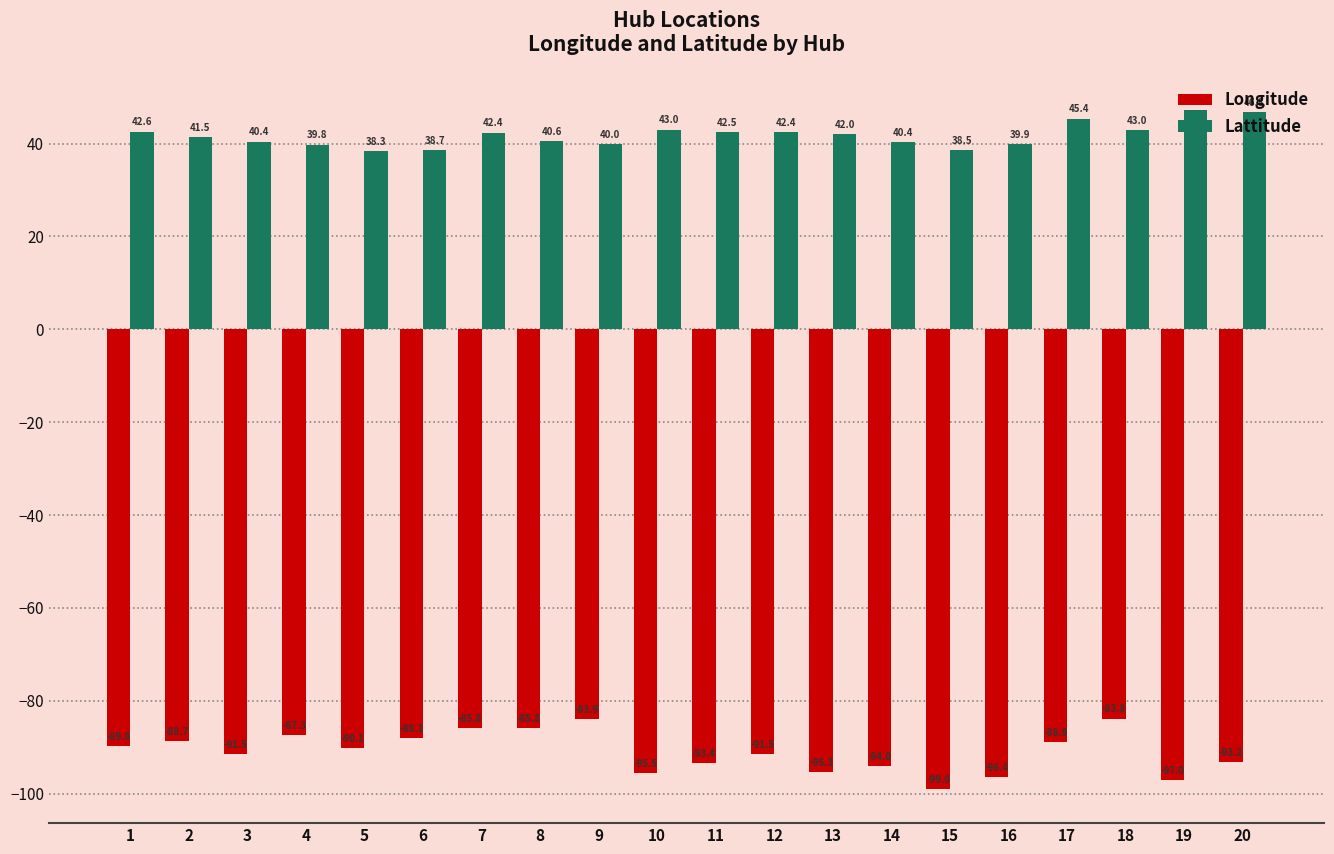

What is the difference between the maximum and minimum values in the Lattitude series?

8.9